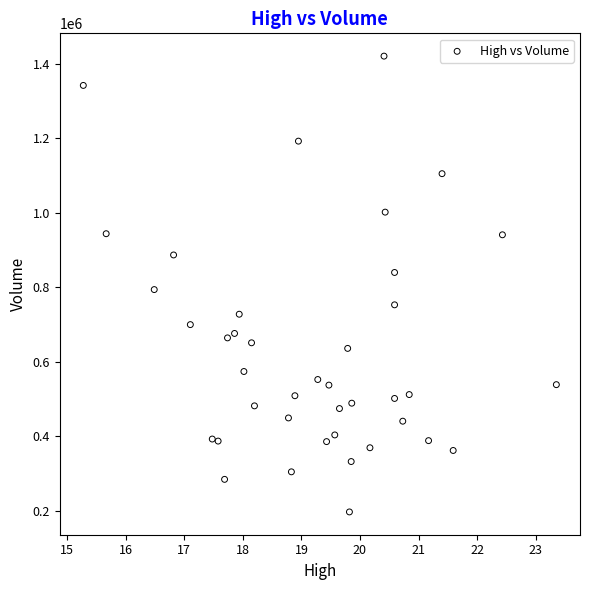

What Y value in the scatter plot is closest to 809100?

794200